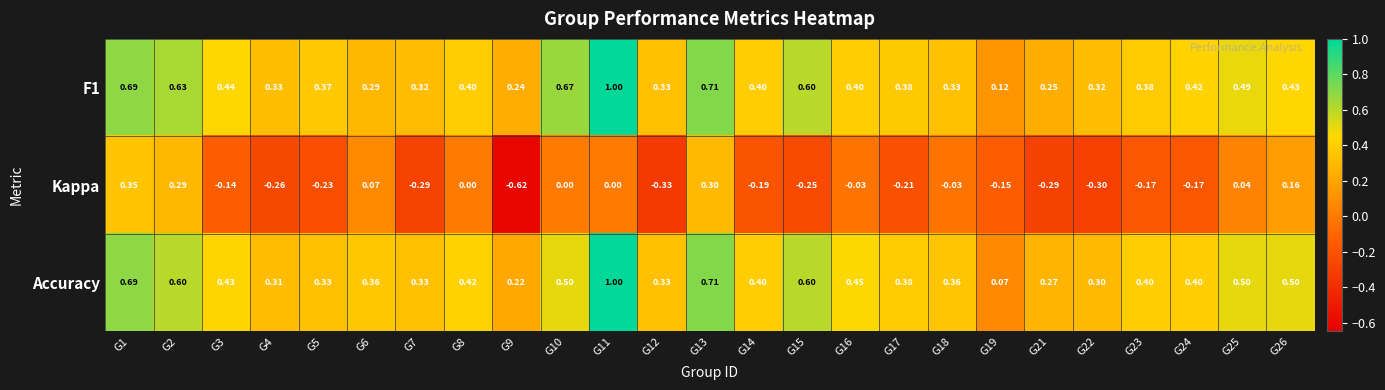

Is the value of Accuracy at G15 greater than the value of F1 at G23?

Yes